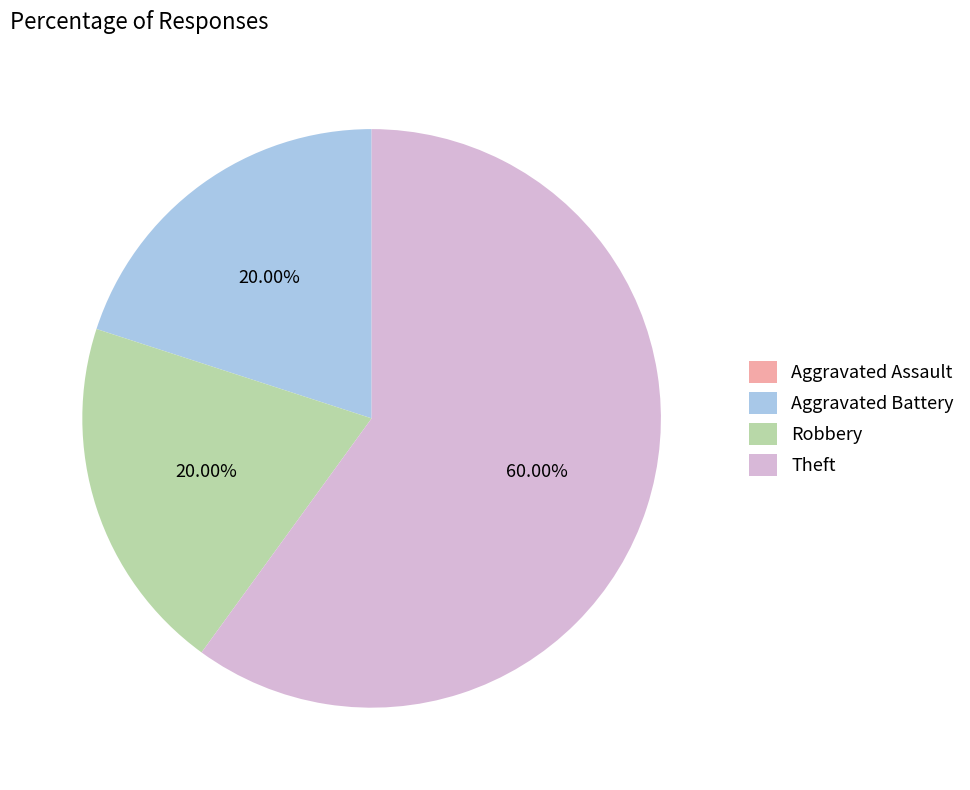

To the nearest percent, what is the average slice percentage?

25%